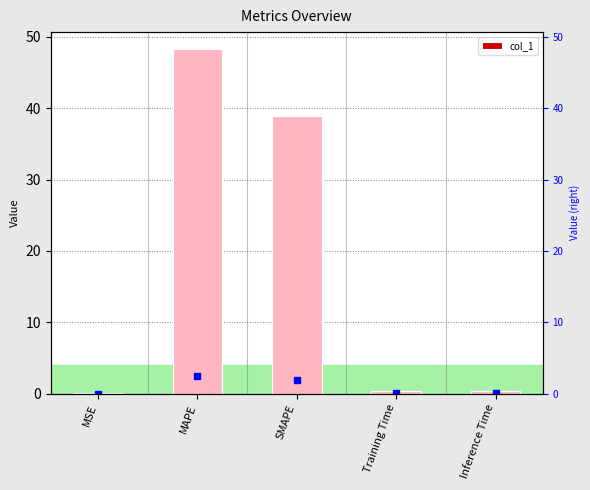

What is the maximum value shown in the chart?

48.3